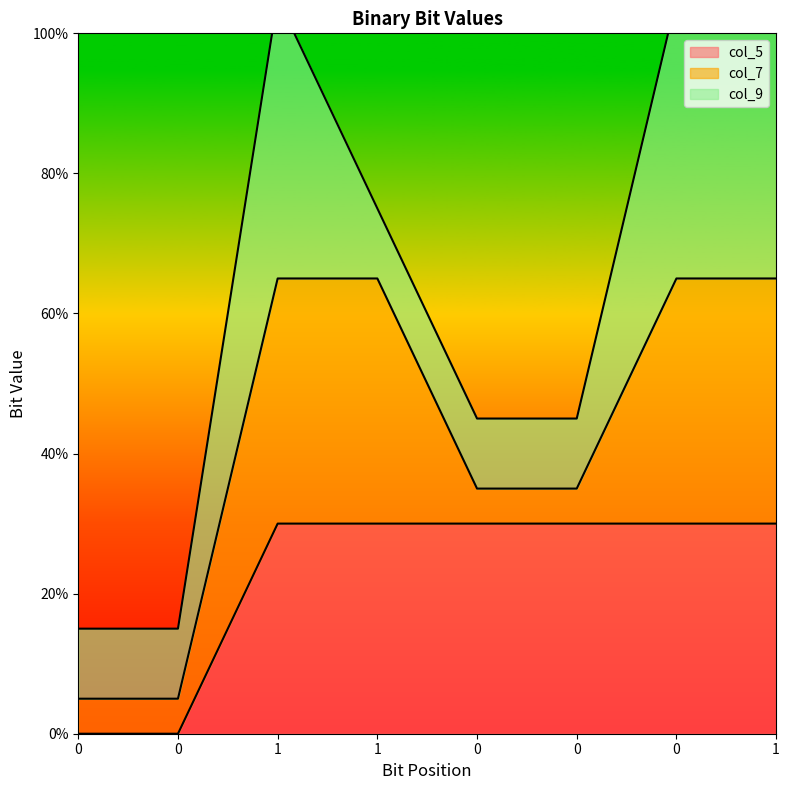

Does the chart have visible grid lines?

No